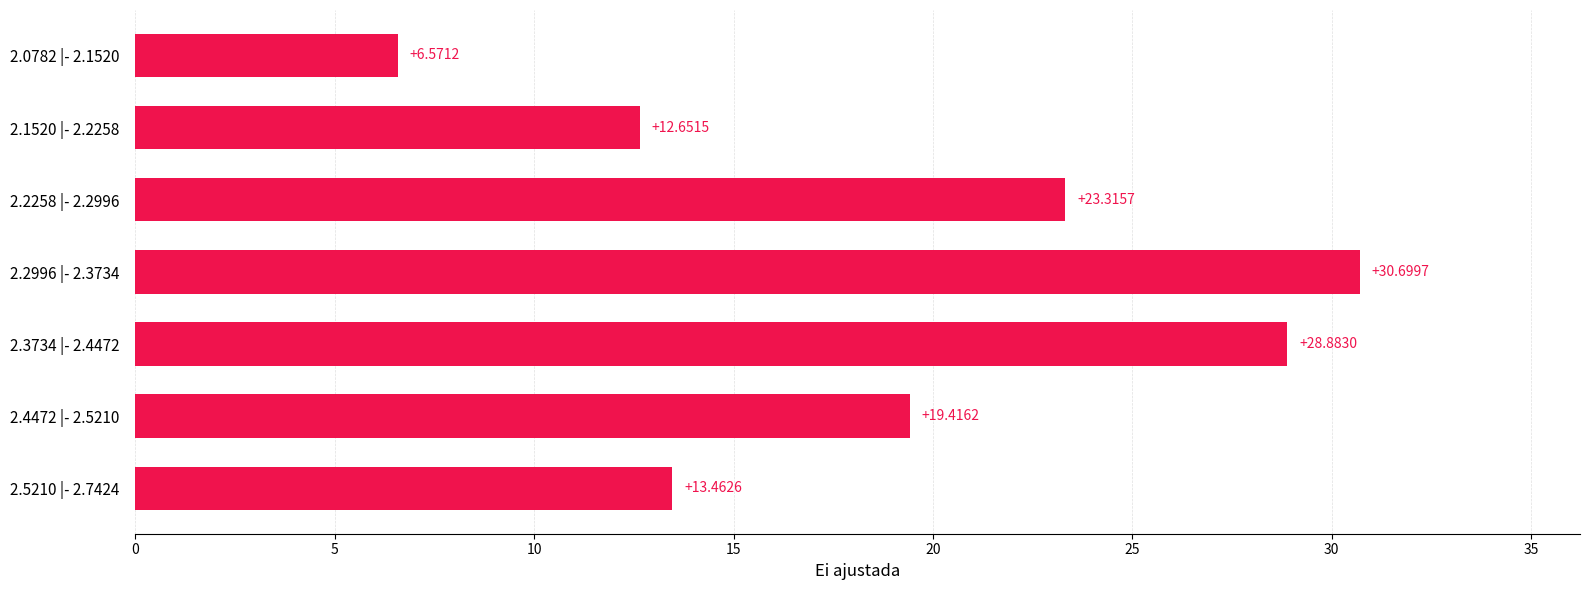

Rank the categories by value from highest to lowest.

2.2996 |- 2.3734, 2.3734 |- 2.4472, 2.2258 |- 2.2996, 2.4472 |- 2.5210, 2.5210 |- 2.7424, 2.1520 |- 2.2258, 2.0782 |- 2.1520